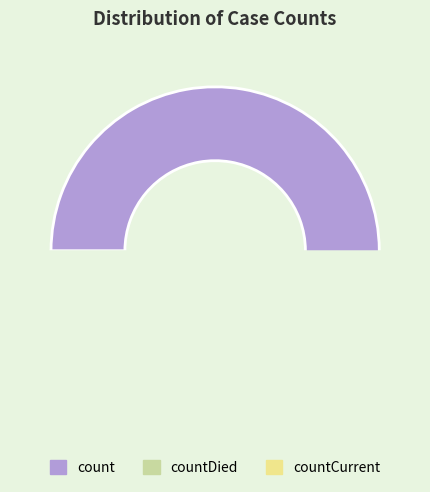

Does count account for over 50% of the chart?

Yes